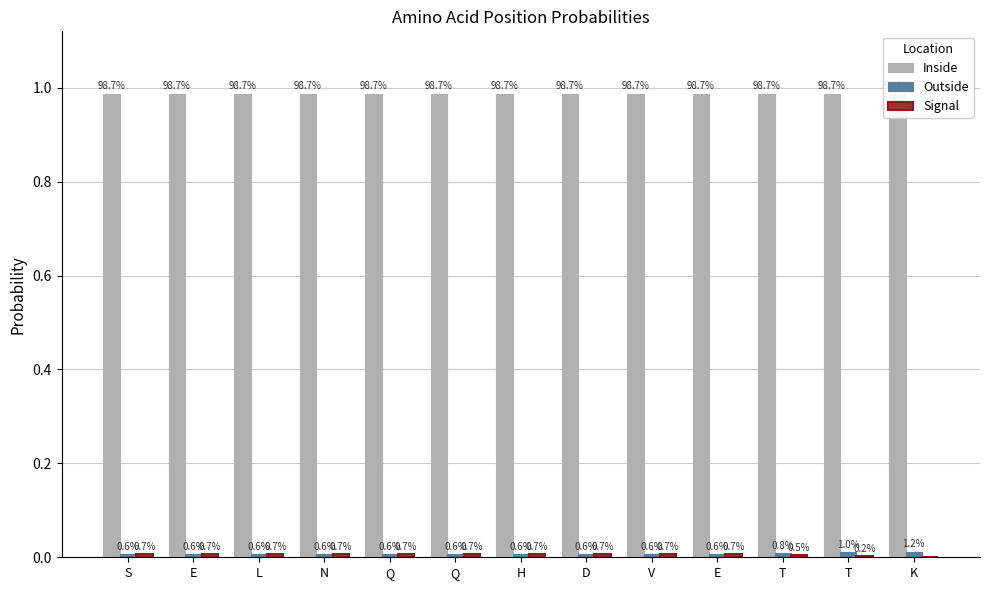

What is the label of the 11th bar from the right?

L